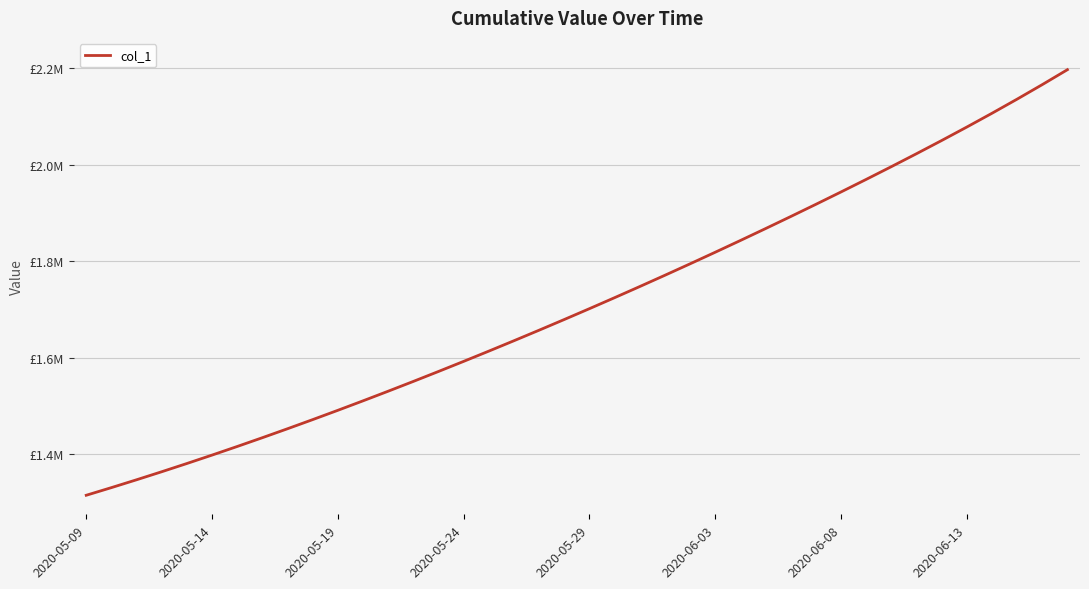

True or false: the data has more than 1 interior local peaks.

False